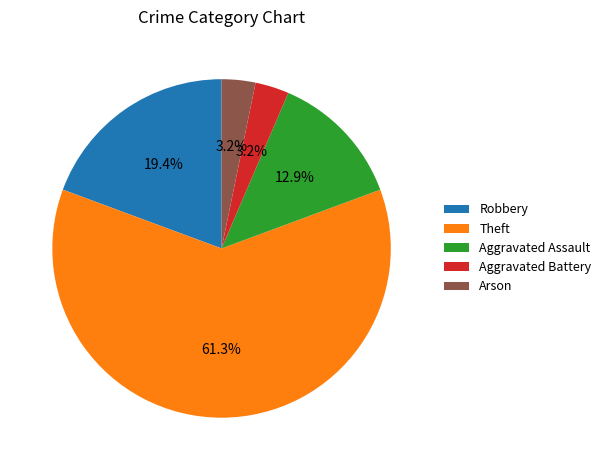

Does Theft represent more than half of the total?

Yes